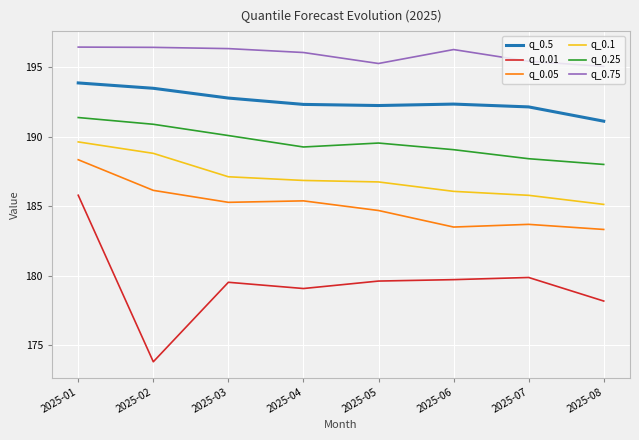

What is the total value across all series at 2025-05?

1128.2